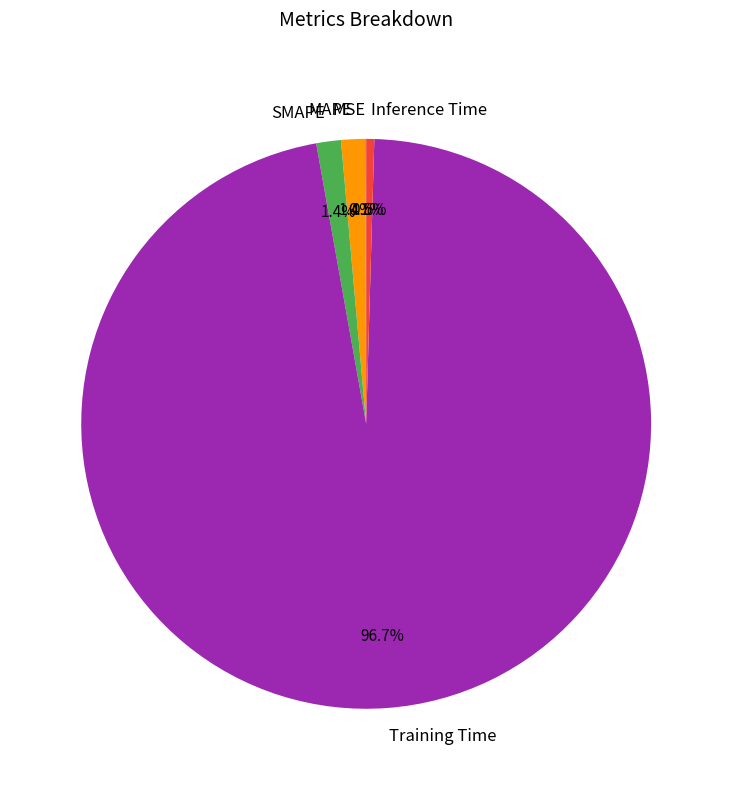

Do MAPE and SMAPE together represent more than half of the pie?

No